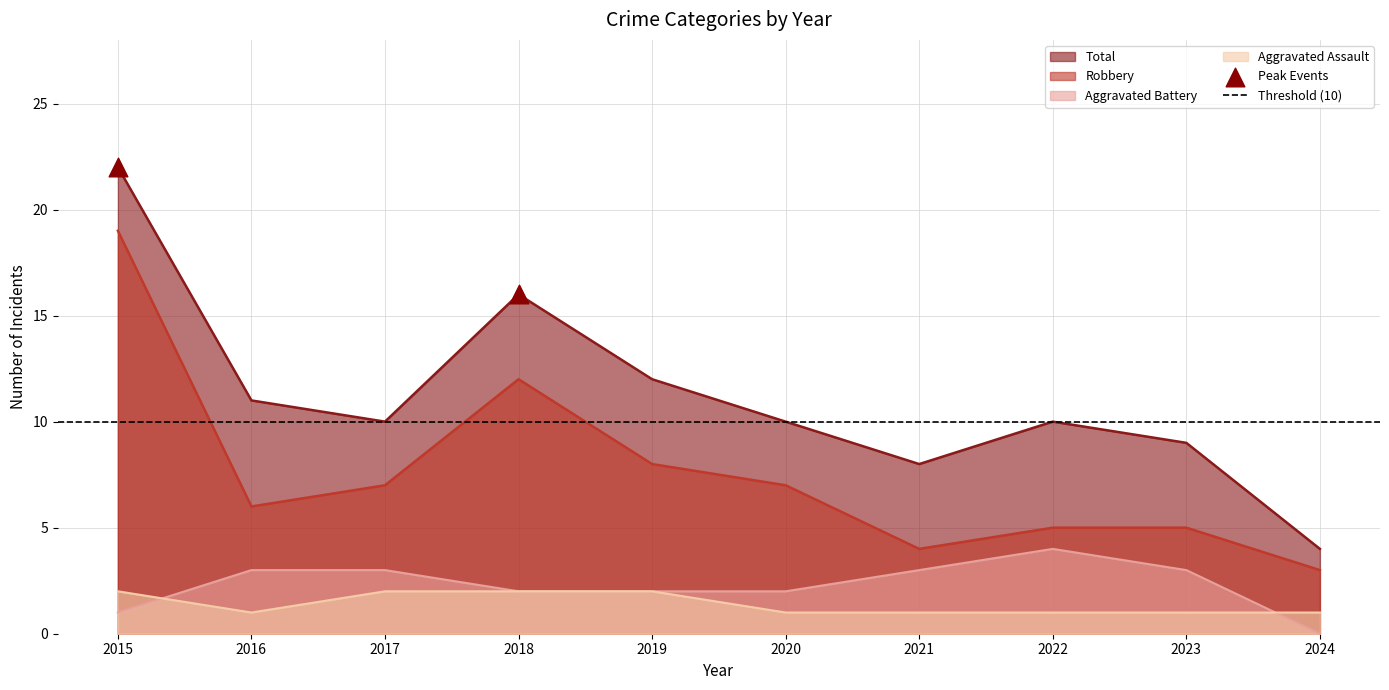

True or false: Robbery and Total intersect in this chart.

False